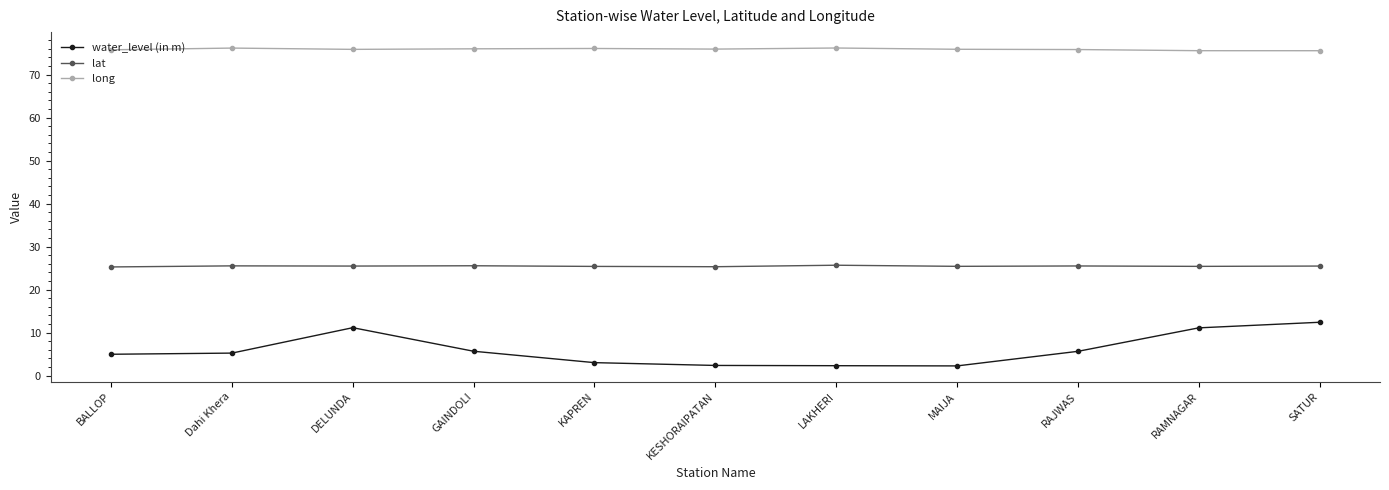

True or false: water_level (in m) has a value of 11.1 at DELUNDA.

True